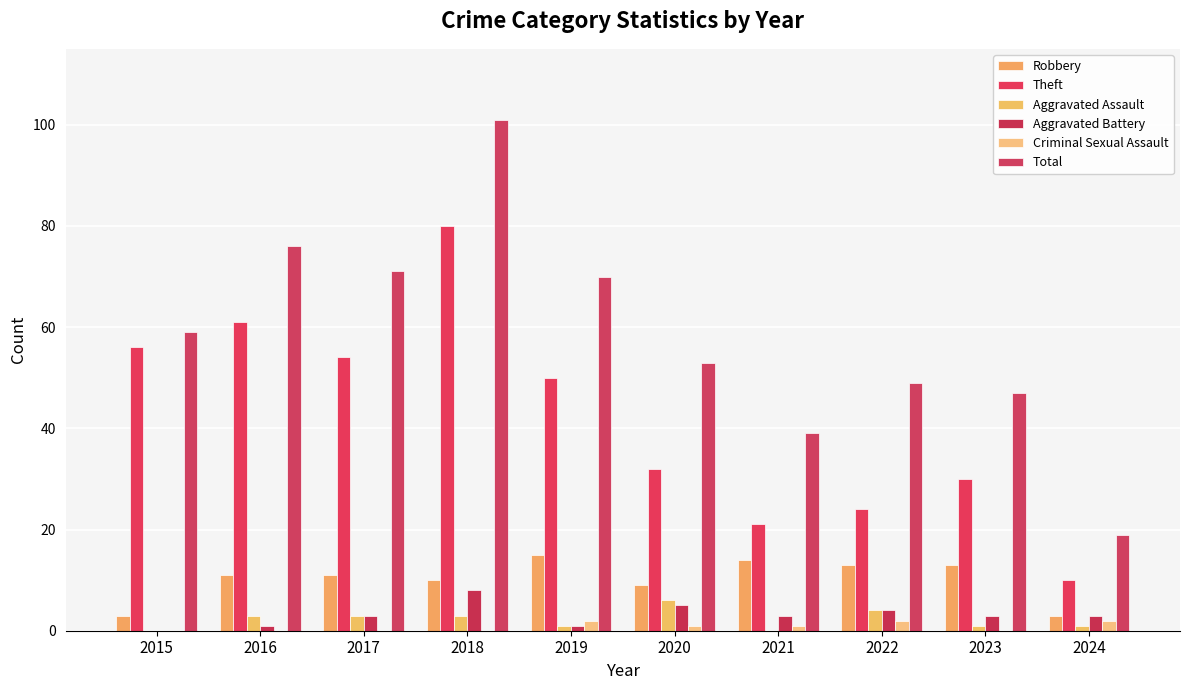

Which category has the highest value in the Robbery series?

2019